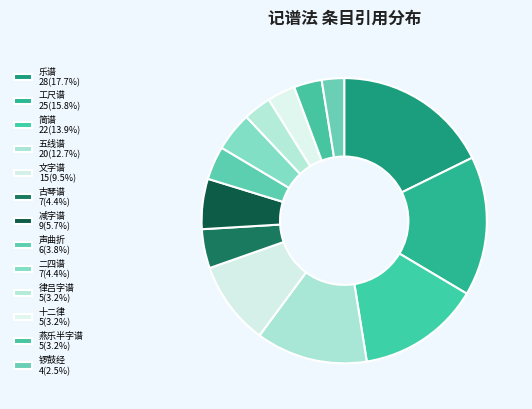

Count the number of slices in the pie.

13